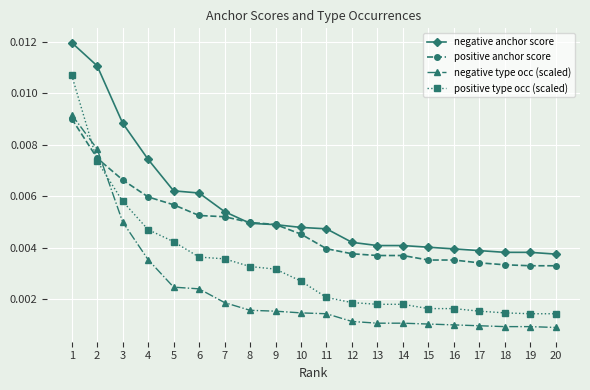

Which series has the widest spread of values?

positive type occ (scaled)